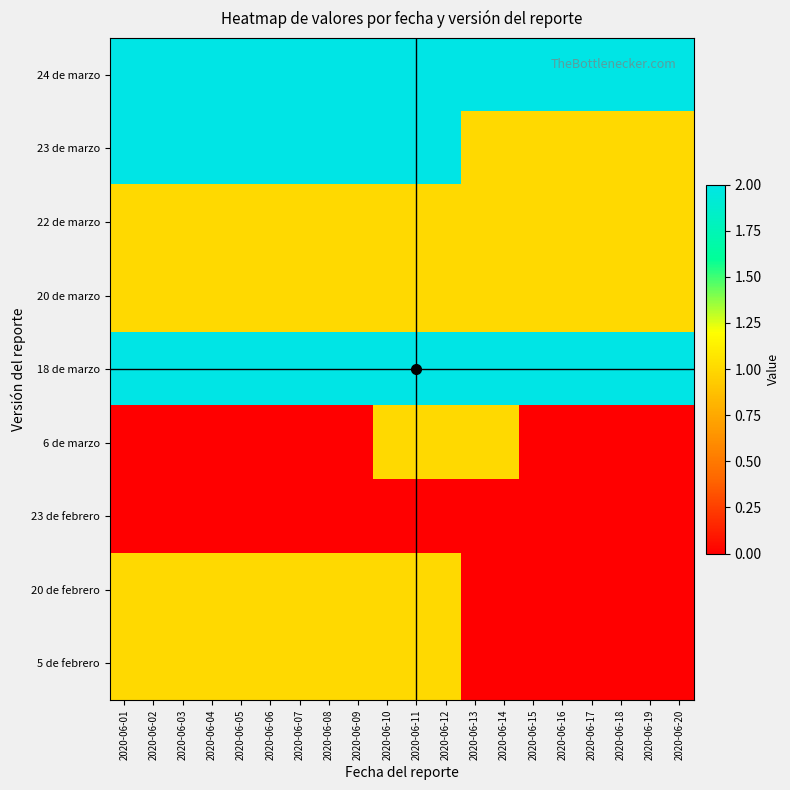

What is the total value across all series at 2020-06-04?

10